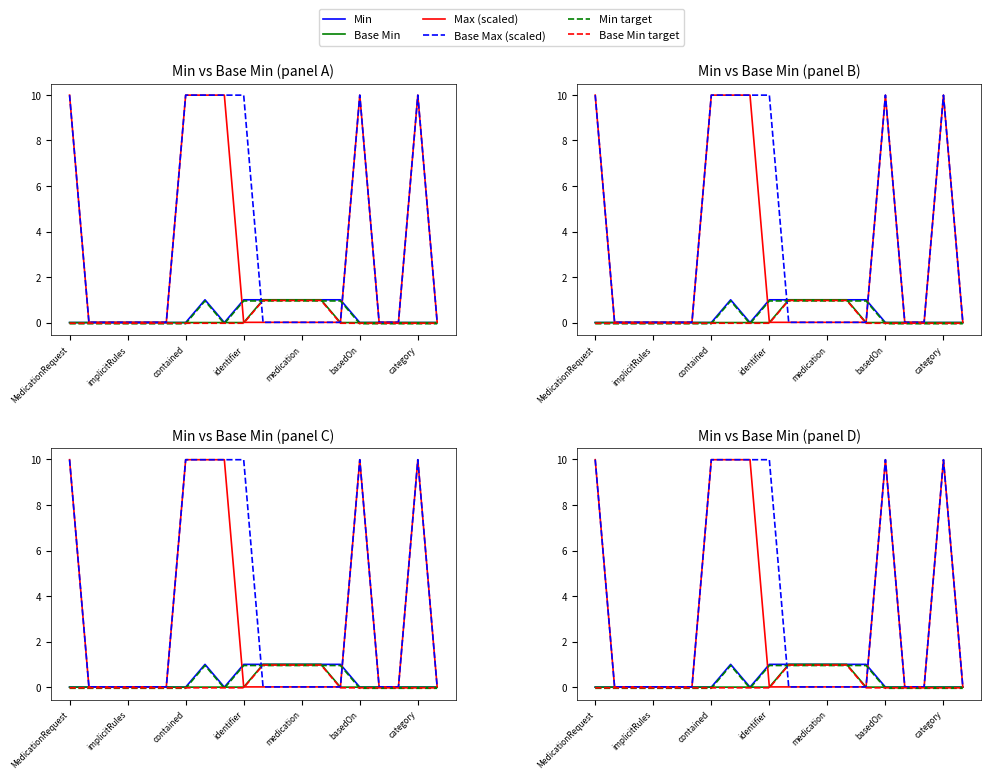

True or false: Base Max (scaled) and Max (scaled) cross at least once.

False